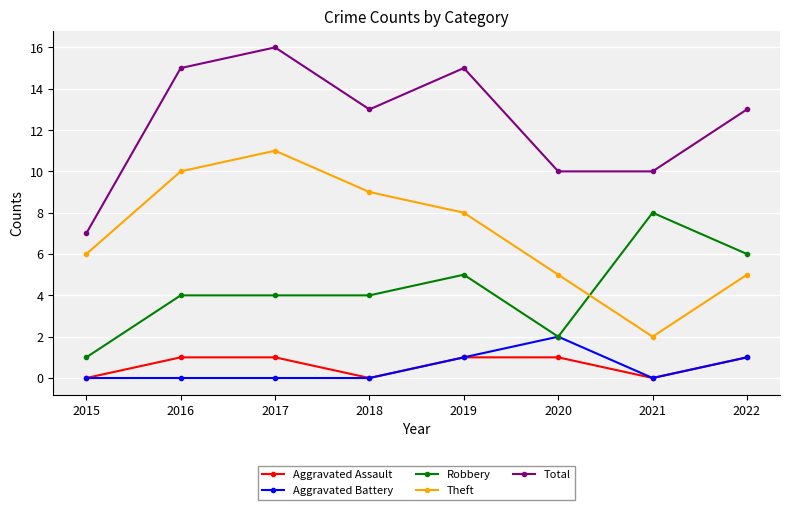

The Total series shows 13 at 2018. True or false?

True